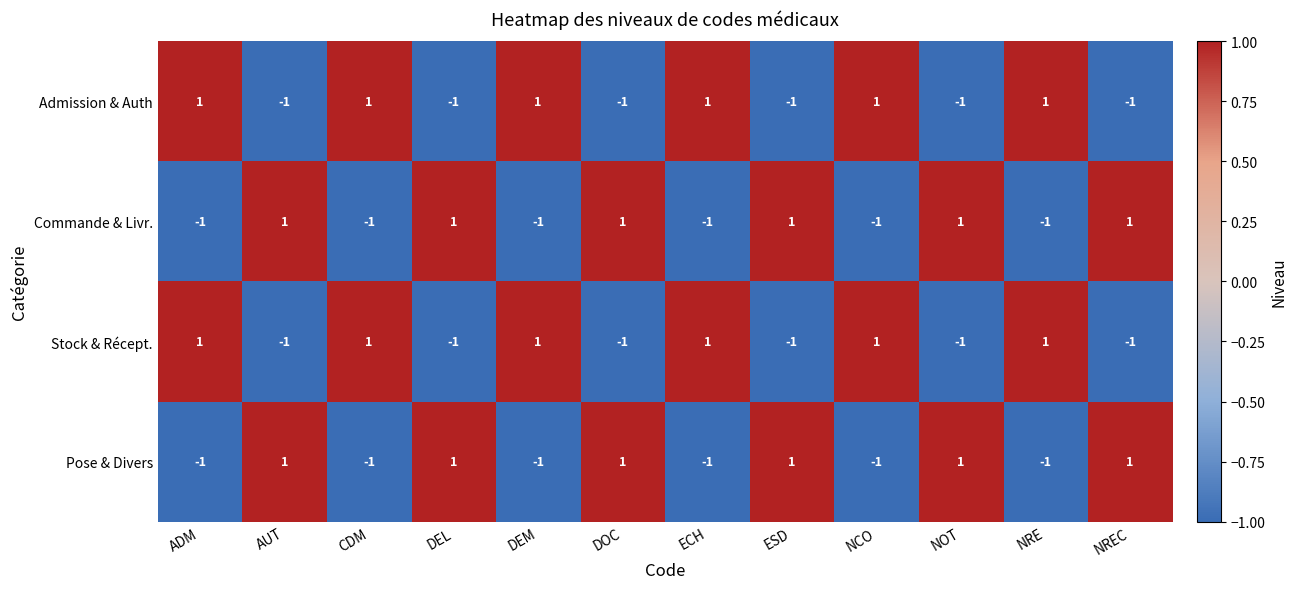

How many Pose & Divers values are between -1 and 1?

12